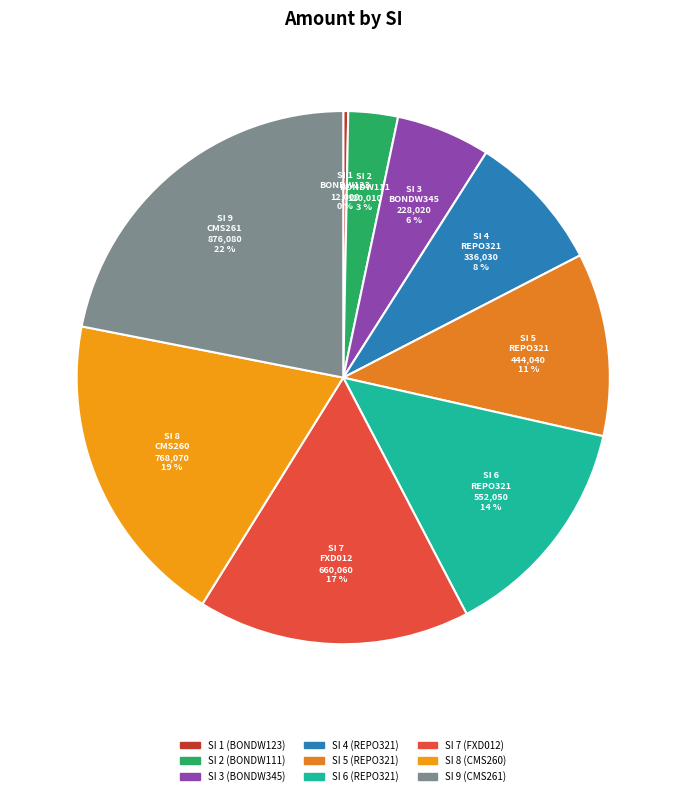

How many segments does this pie chart have?

9